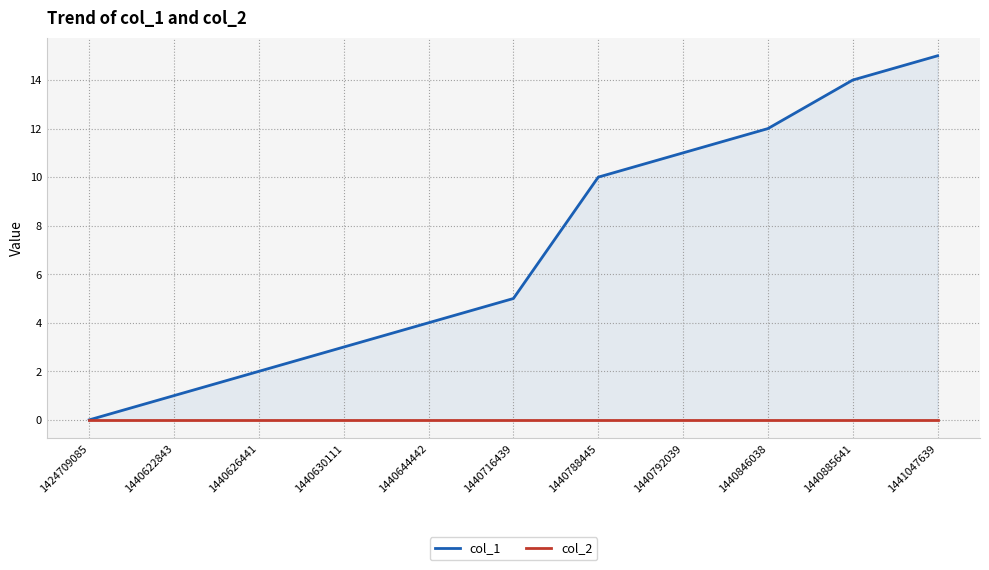

Which series has the largest range (max minus min)?

col_1